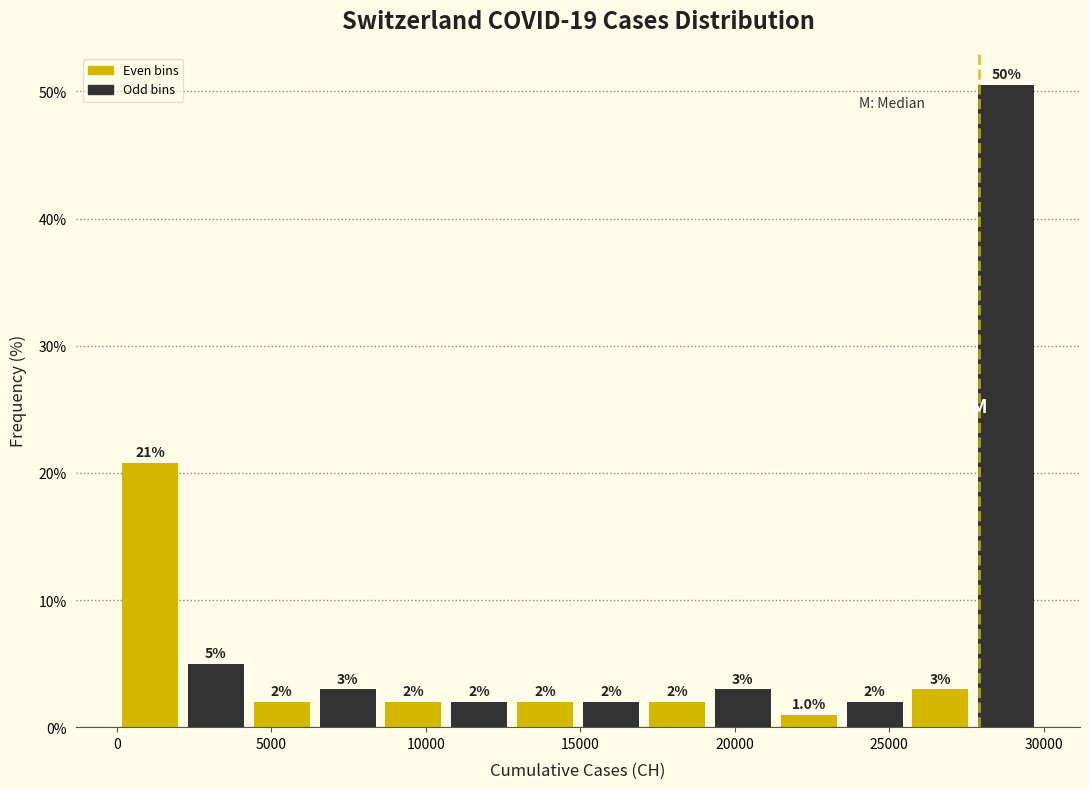

Which range on the x-axis has the tallest bar?

27500 to 30000